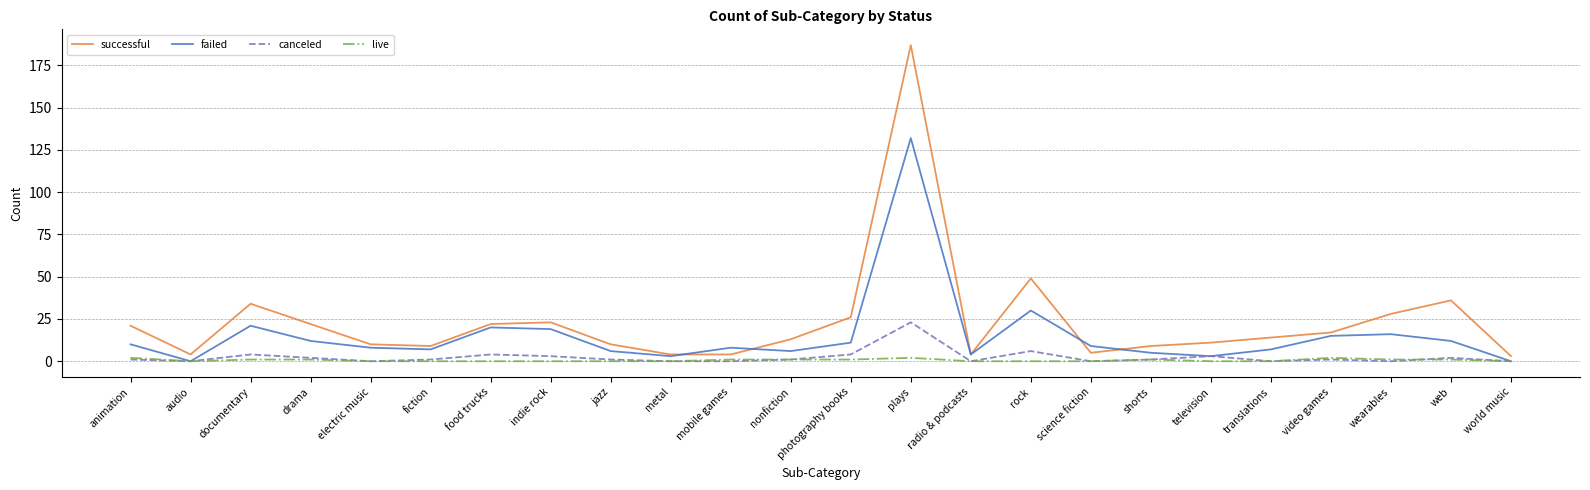

Rank the series by their maximum value, from highest to lowest.

successful, failed, canceled, live